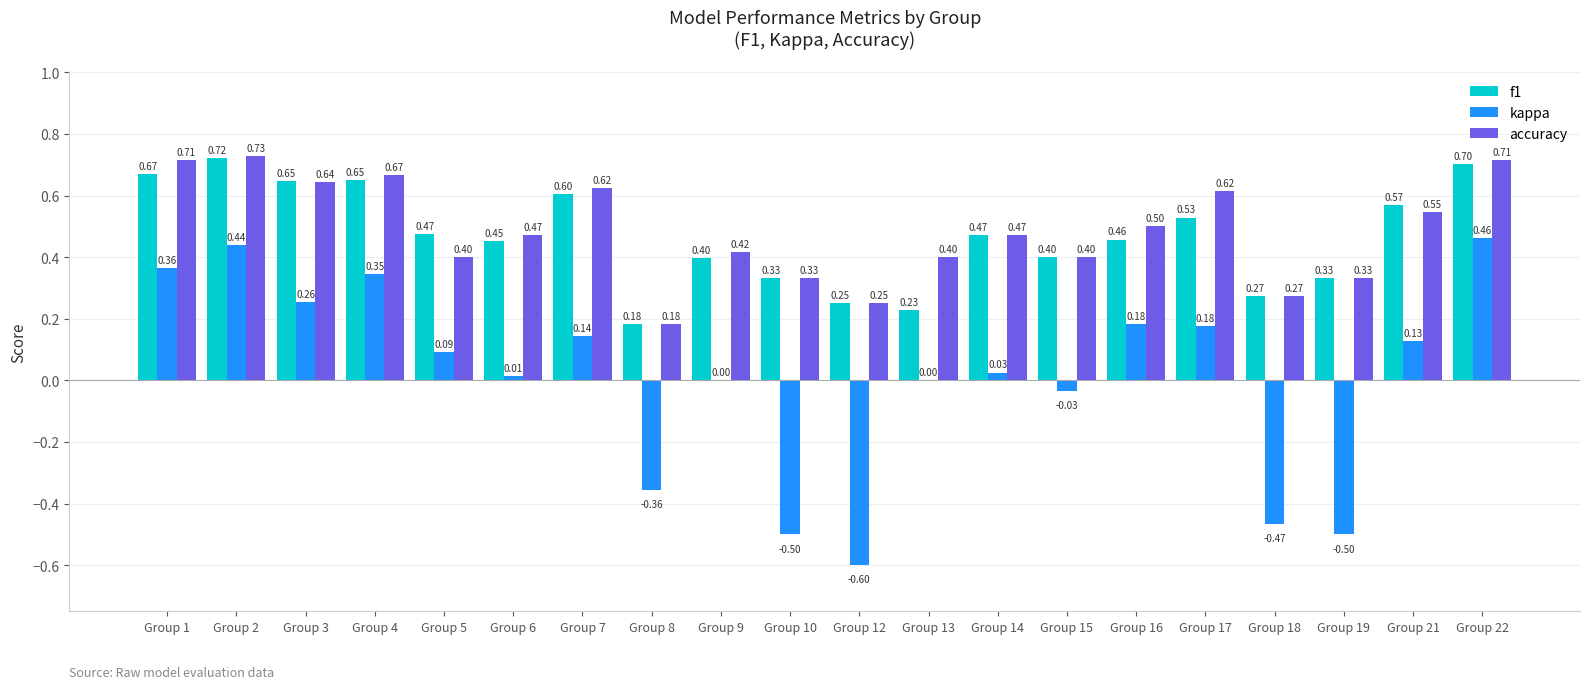

Is the value of accuracy at Group 6 greater than the value of f1 at Group 12?

Yes